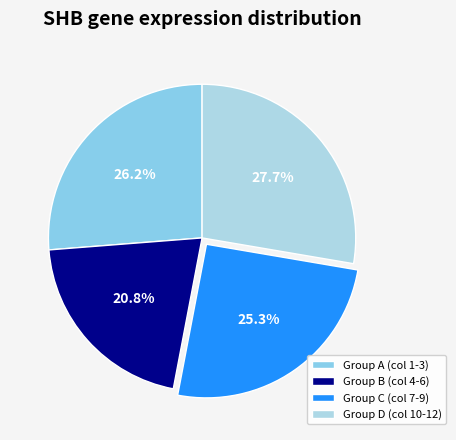

Does any single category account for the majority?

No